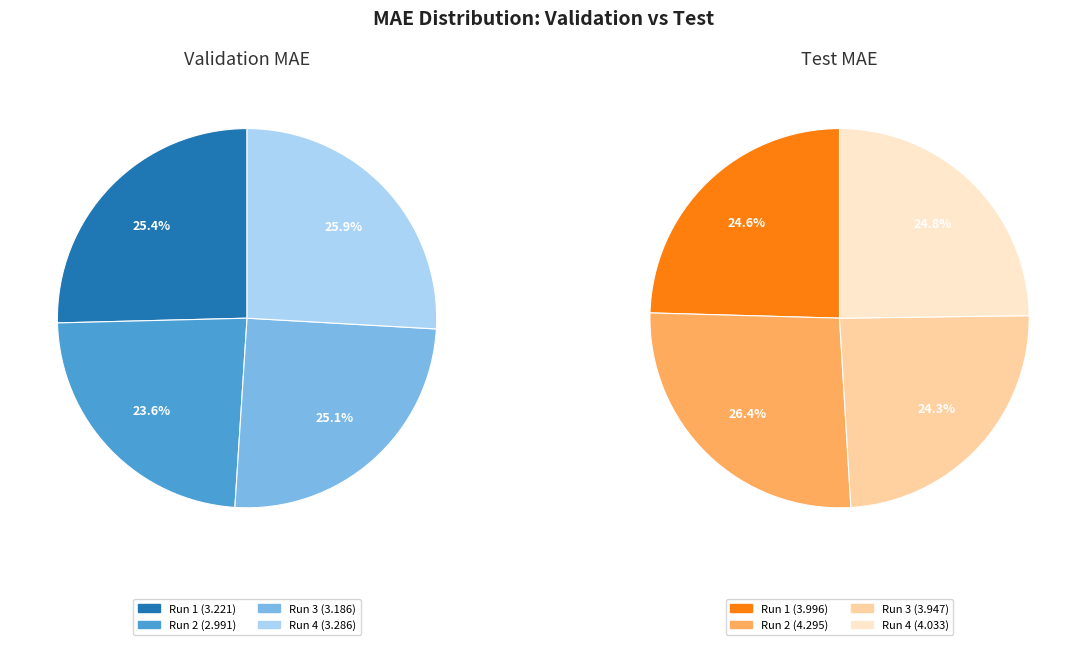

What is the total percentage of val and 2?

50.5%